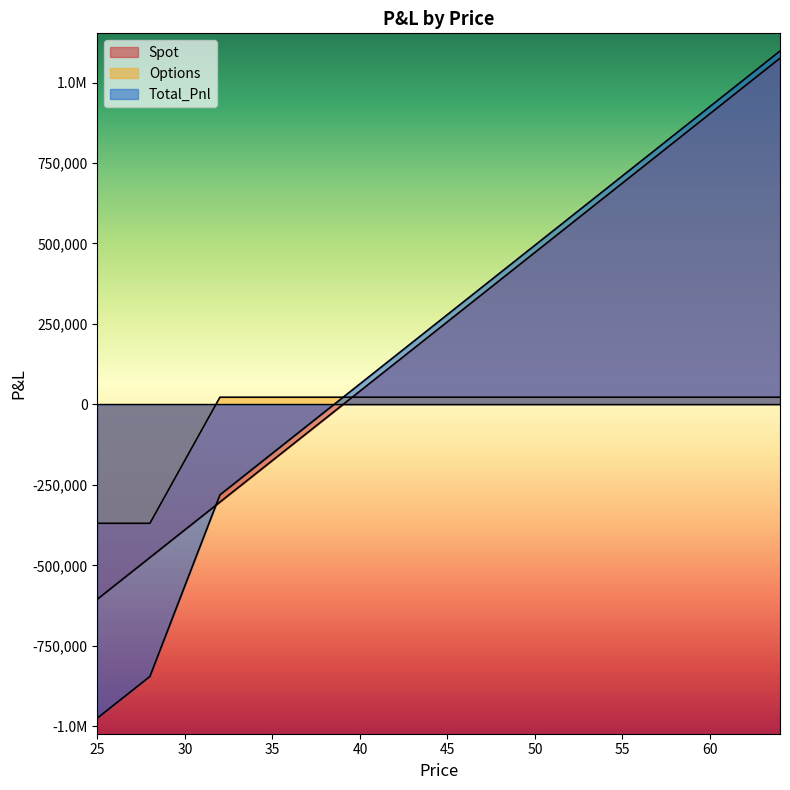

At which label is Total_Pnl closest to 61759?

40